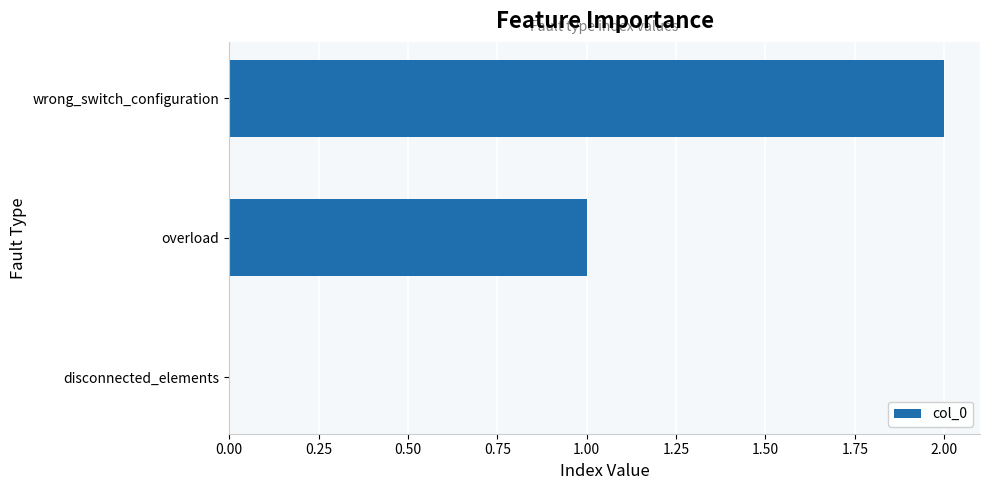

Count the values in the range 0 to 2.

3